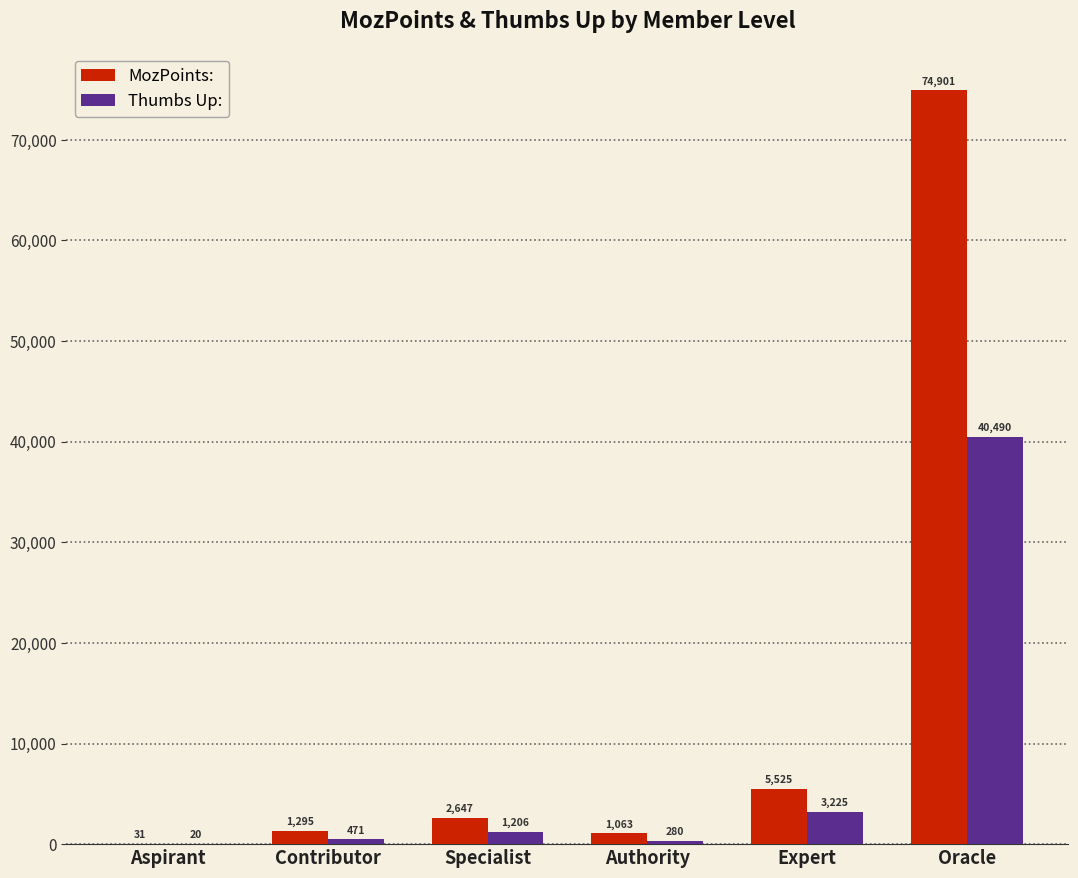

What is the sum of the Thumbs Up: values at Specialist and Aspirant?

1226